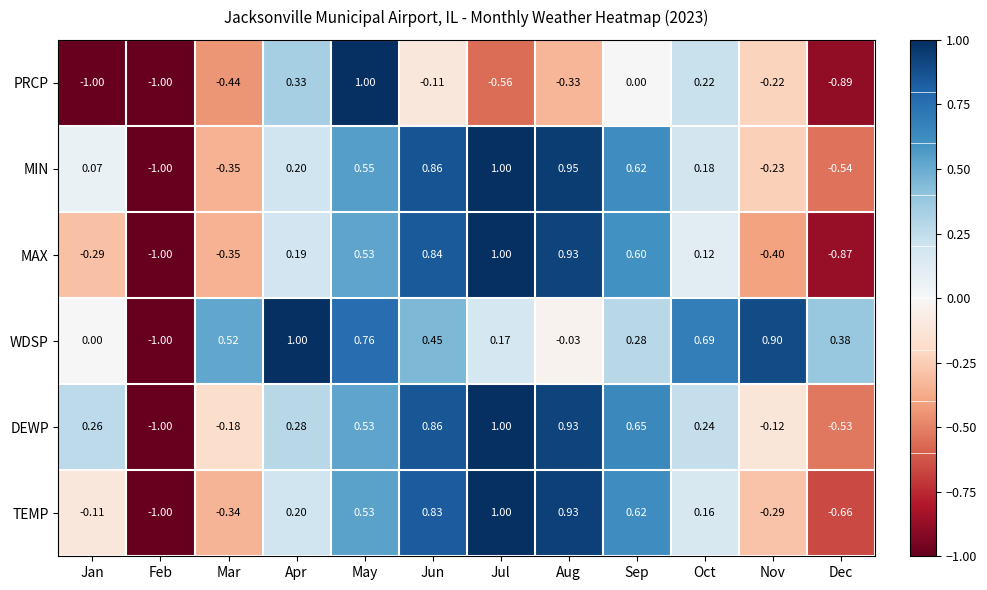

At which label does DEWP reach its minimum?

Feb